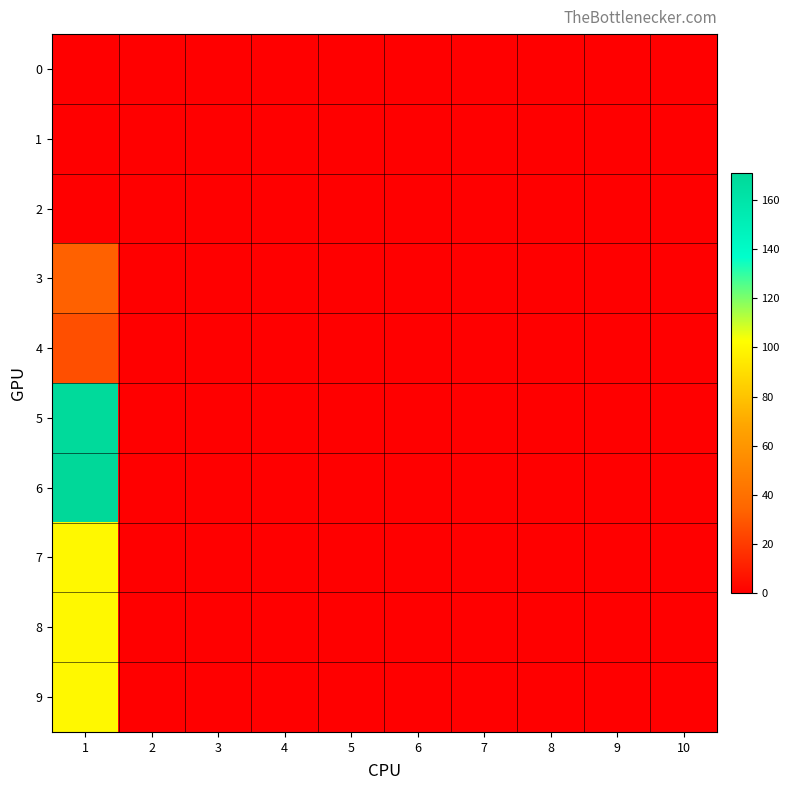

Which series has the widest spread of values?

6